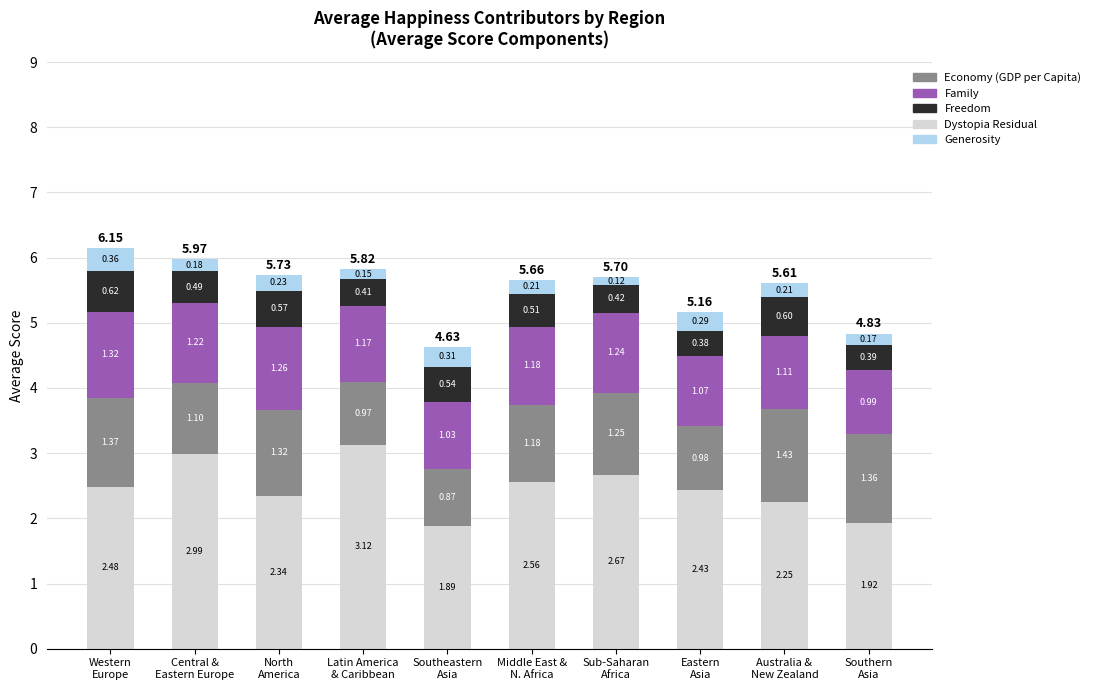

What are all the series names shown in the legend?

Economy (GDP per Capita), Family, Freedom, Dystopia Residual, Generosity